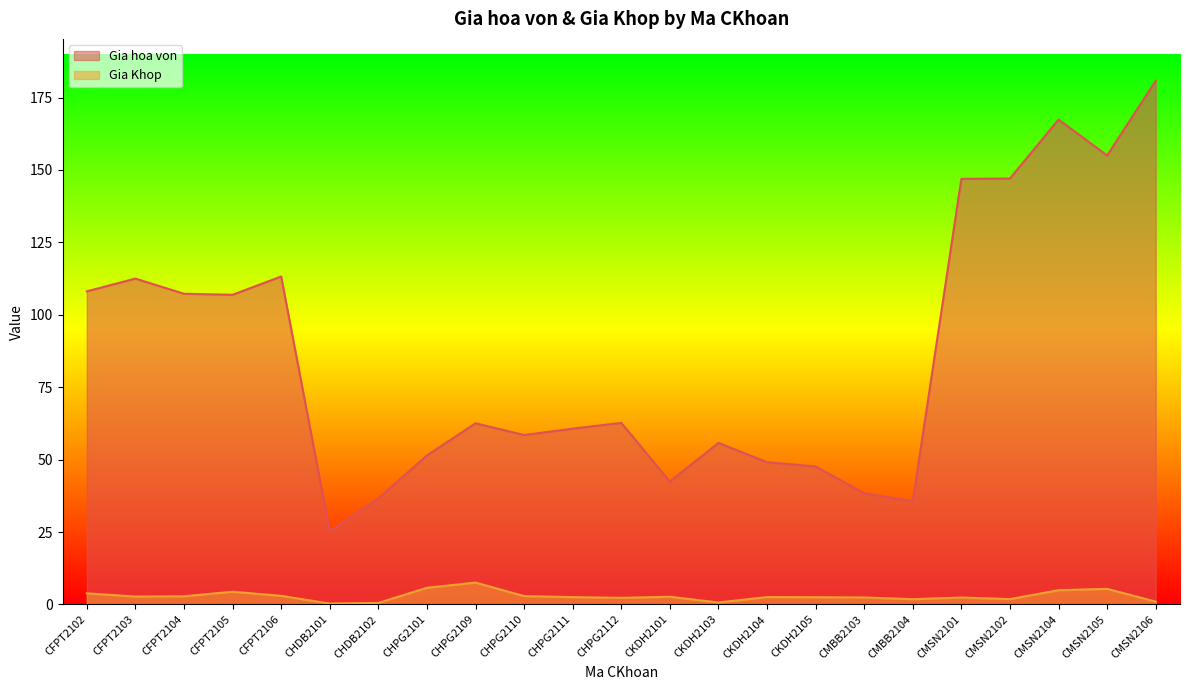

Where does the Gia hoa von series first go above 62?

CFPT2102